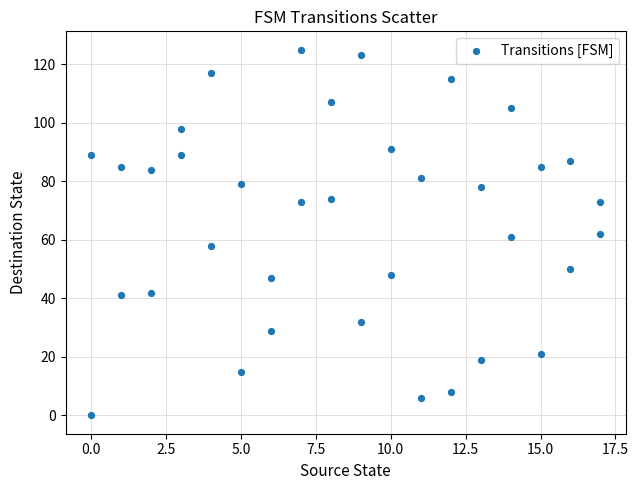

What is the range of X values (max minus min)?

17